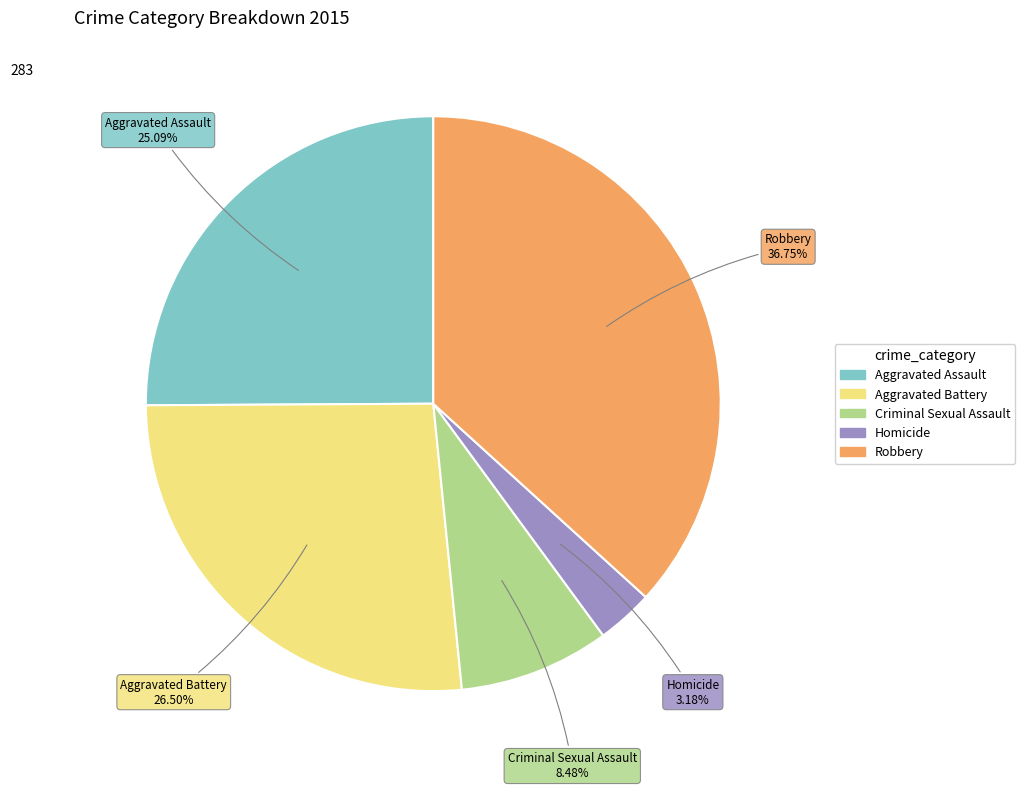

How many slices are in this pie chart?

5